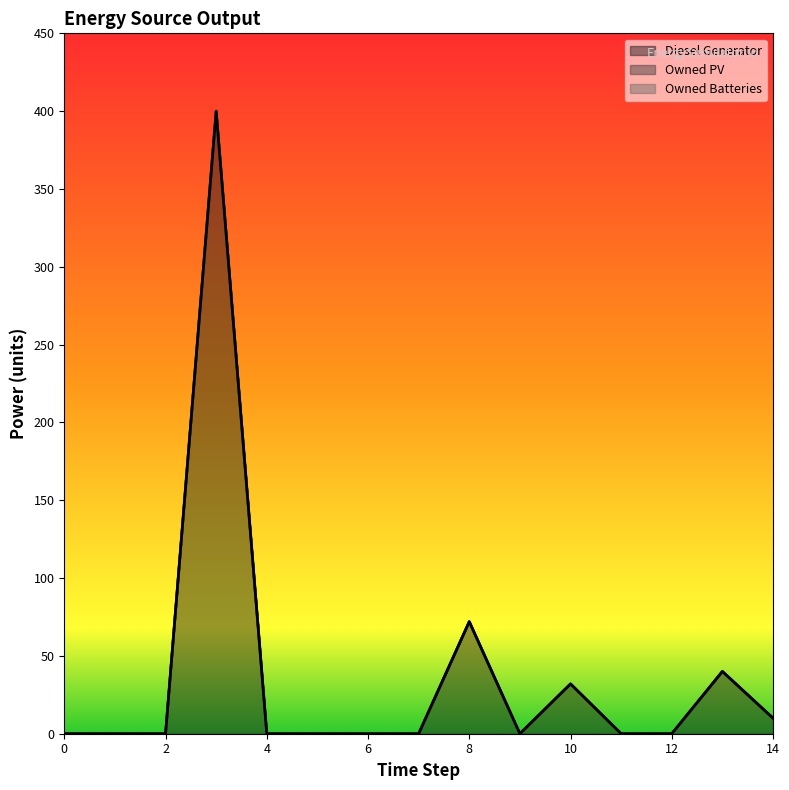

Is the value of Owned PV at 2 greater than the value of Owned Batteries at 4?

No